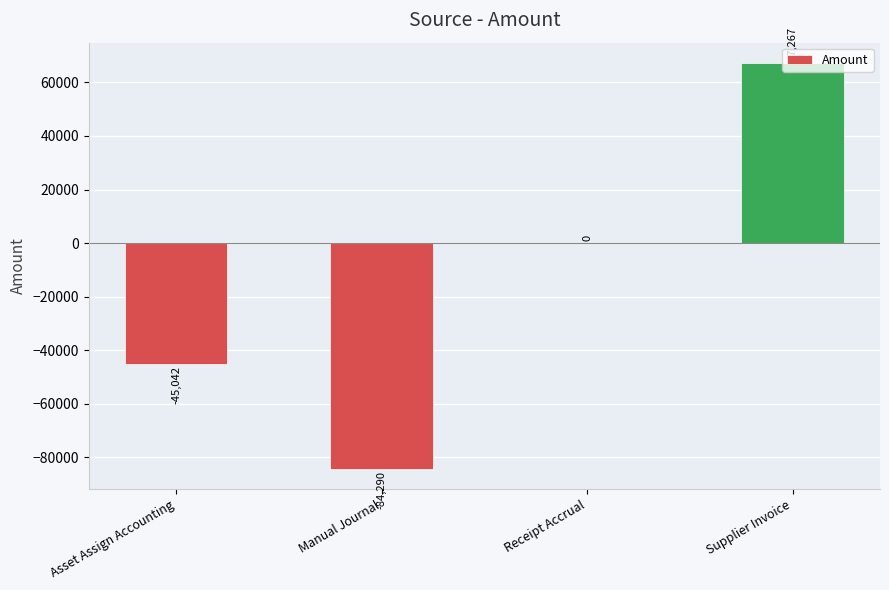

What is the approximate value at Supplier Invoice?

67266.7